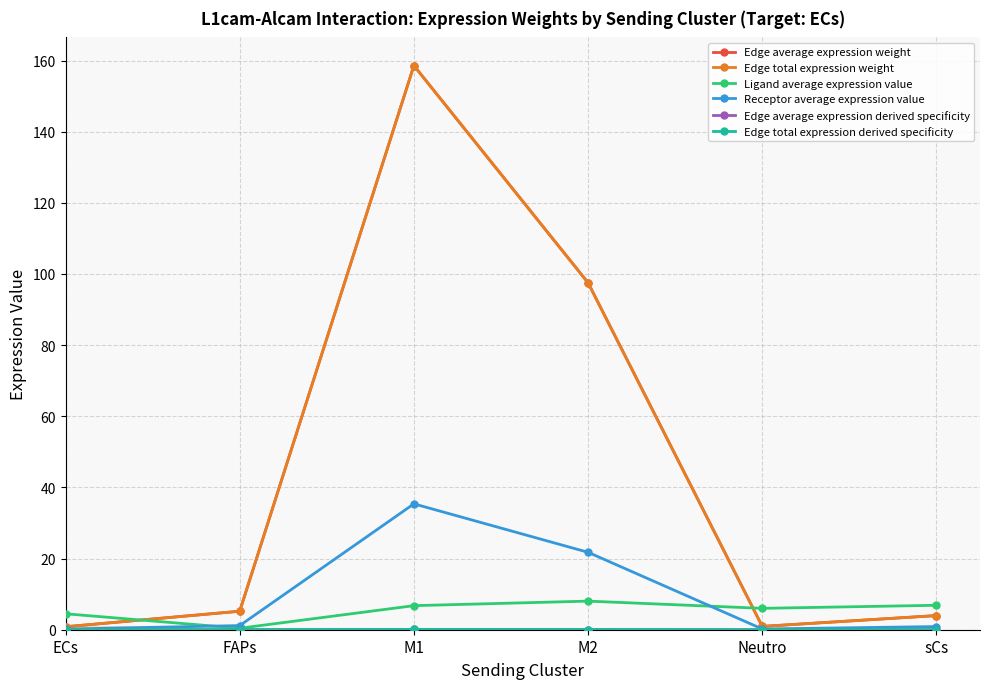

True or false: Edge total expression weight and Receptor average expression value cross at least once.

False